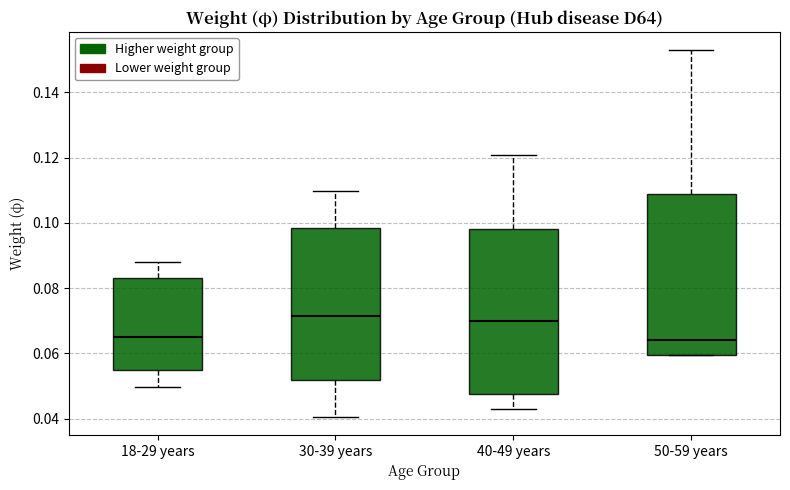

Reading left to right, transcribe this box plot: for each box, give where its median line is, the range the box spans, and where its two whiskers end, as read against the y-axis. The values are not printed on the chart, so give them approximately, as read against the axis.

18-29 years: median 0.066, box 0.056 to 0.084, whiskers 0.050 to 0.088
30-39 years: median 0.072, box 0.052 to 0.098, whiskers 0.040 to 0.110
40-49 years: median 0.070, box 0.048 to 0.098, whiskers 0.042 to 0.120
50-59 years: median 0.064, box 0.060 to 0.108, whiskers 0.060 to 0.152